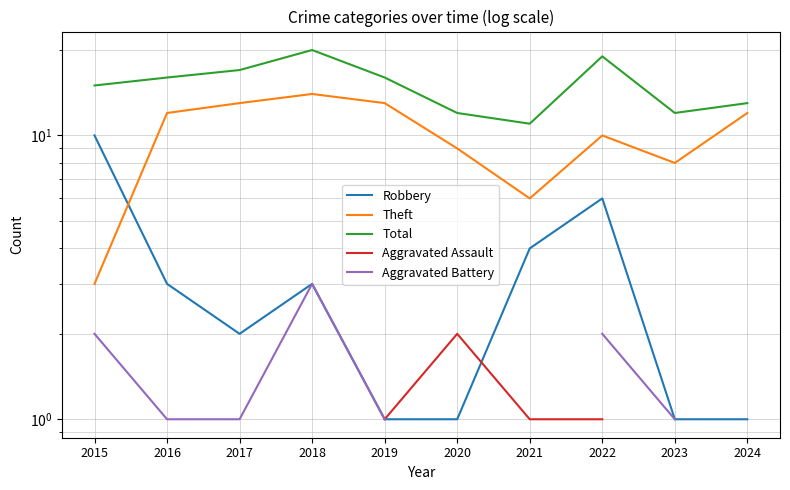

What is the approximate value of Aggravated Battery at 2017?

1.0